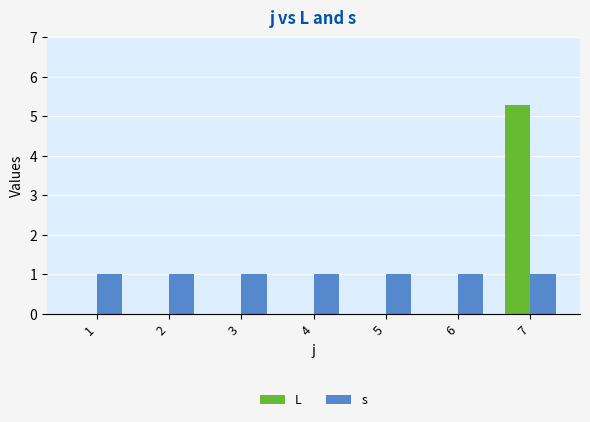

What is the maximum value shown in the chart?

5.3